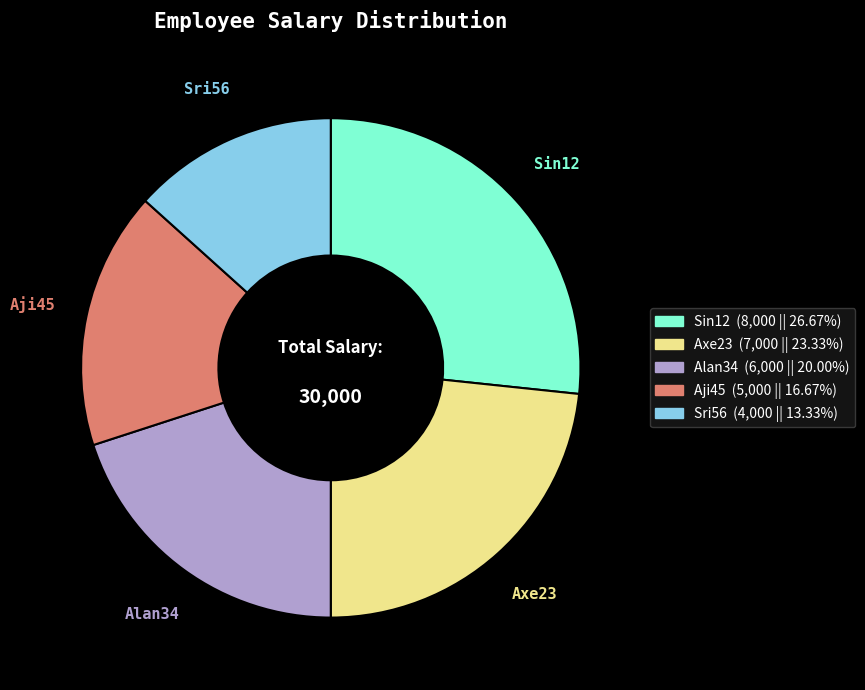

What is the largest slice in the pie chart?

Sin12